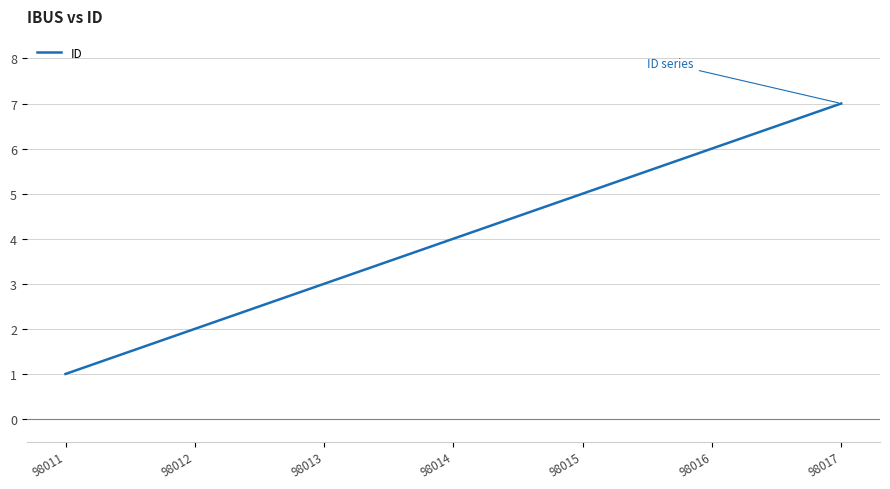

How many values are between 2 and 6?

5